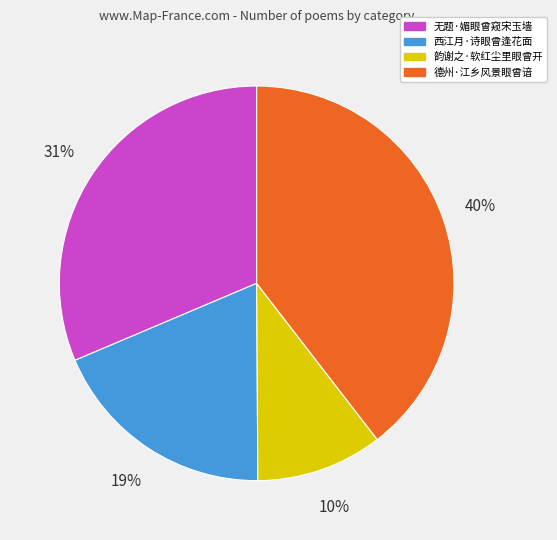

How many segments does this pie chart have?

4